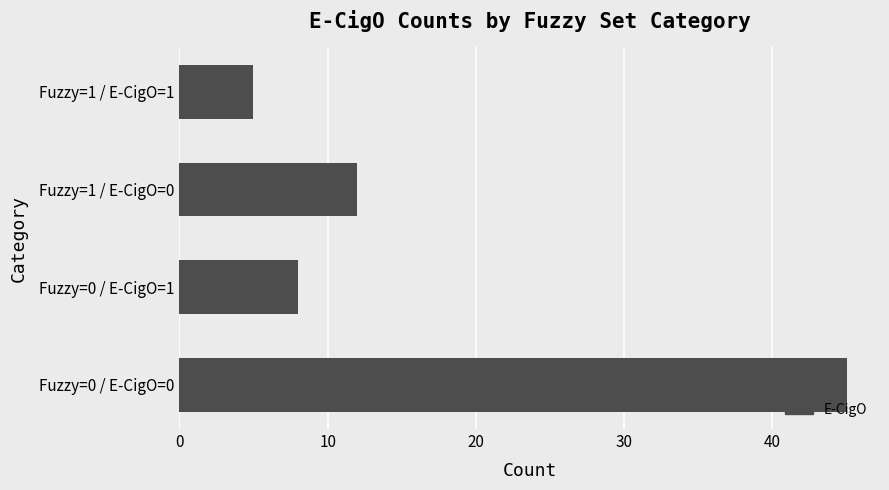

Rank the categories by value from highest to lowest.

Fuzzy=0 / E-CigO=0, Fuzzy=1 / E-CigO=0, Fuzzy=0 / E-CigO=1, Fuzzy=1 / E-CigO=1